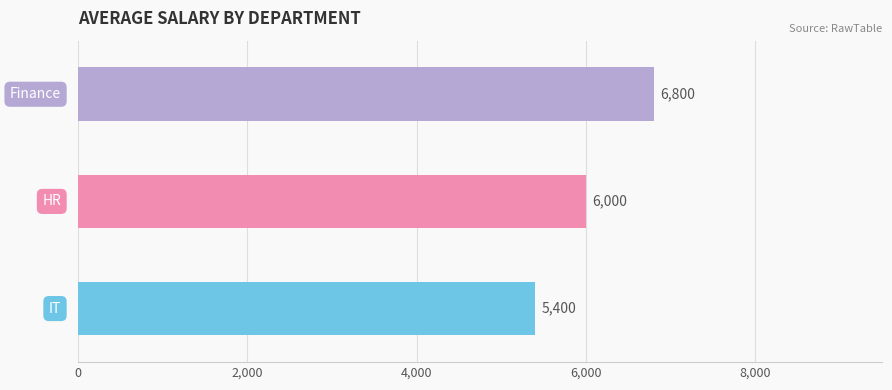

Count the values in the range 5400 to 6800.

3